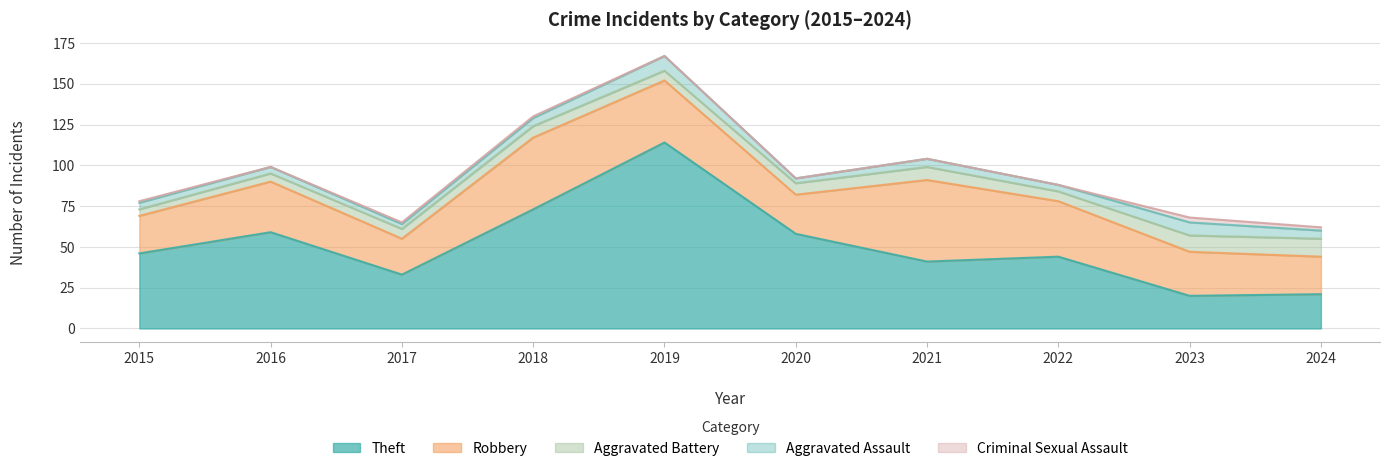

True or false: Theft has a value of 51 at 2018.

False